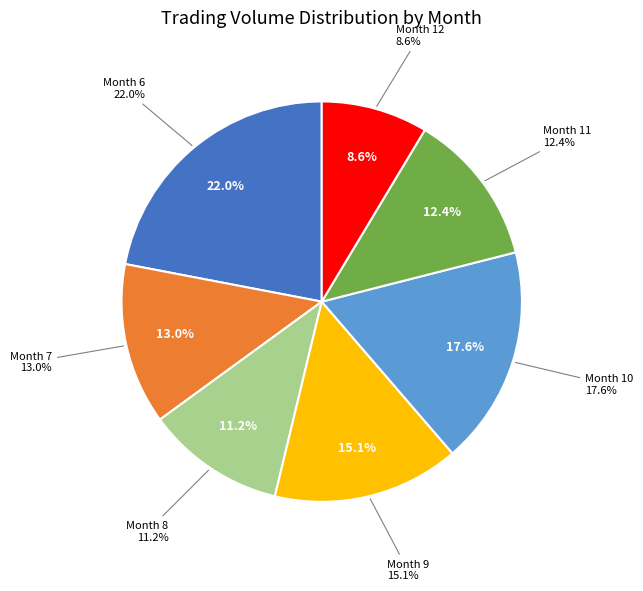

Do 14 and 20 together represent more than half of the pie?

No